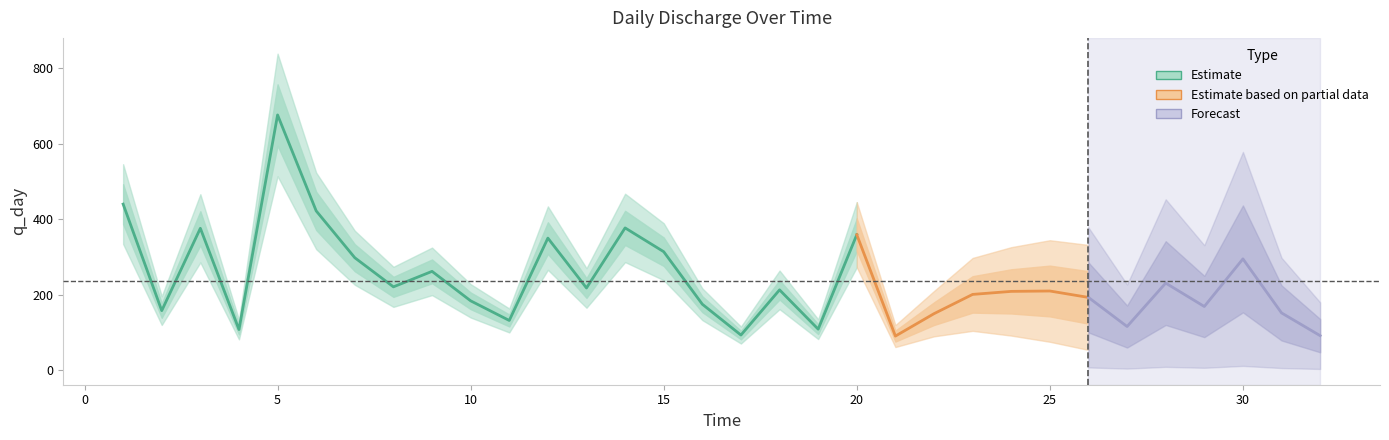

True or false: the data has more than 0 interior local peaks.

True